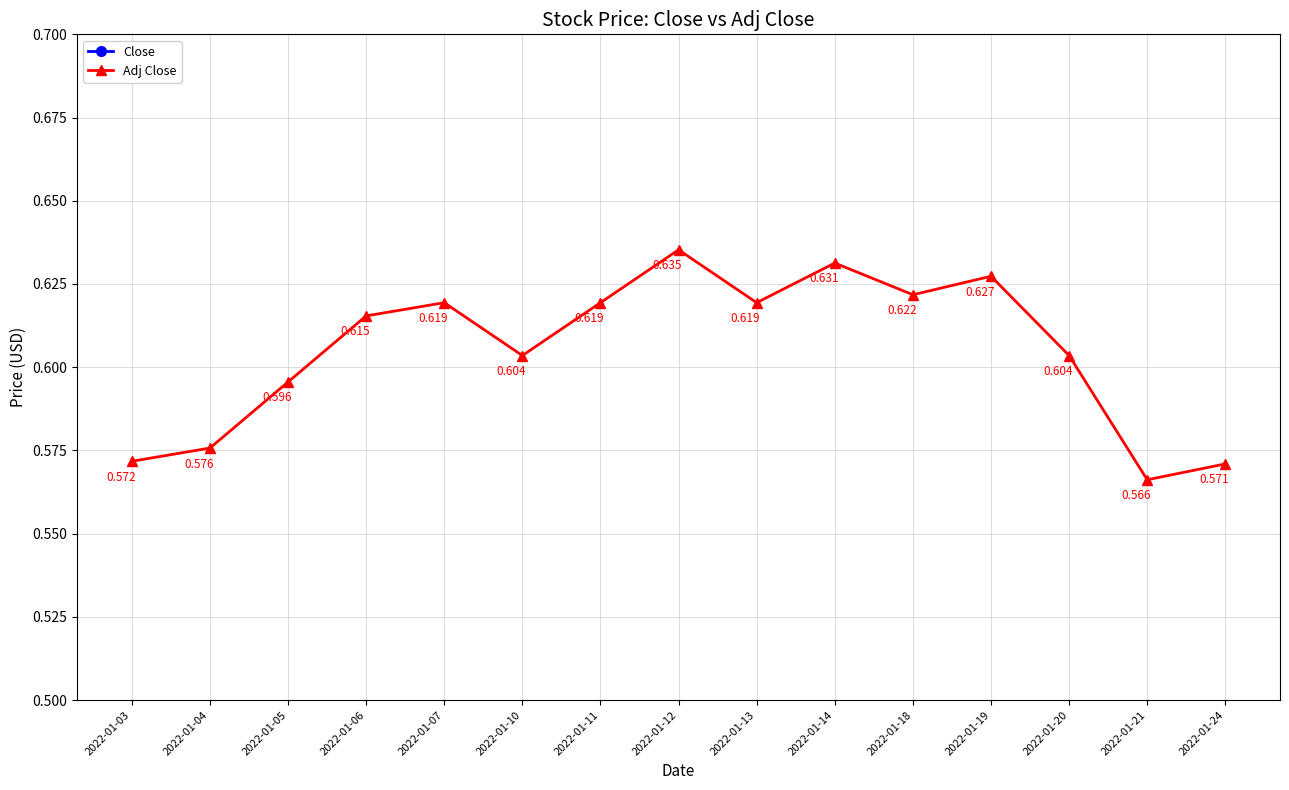

Which series has the widest spread of values?

Close